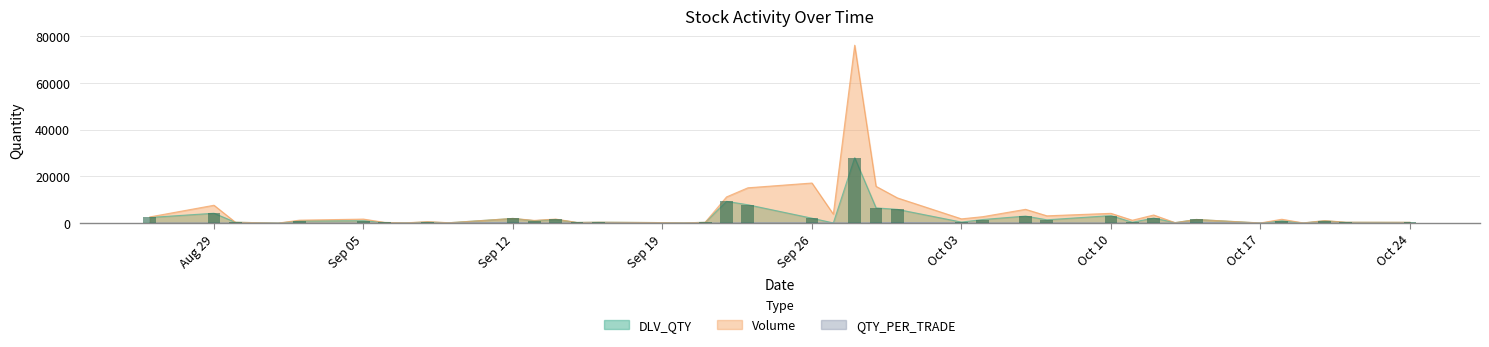

What is the highest value of the Volume series?

76191